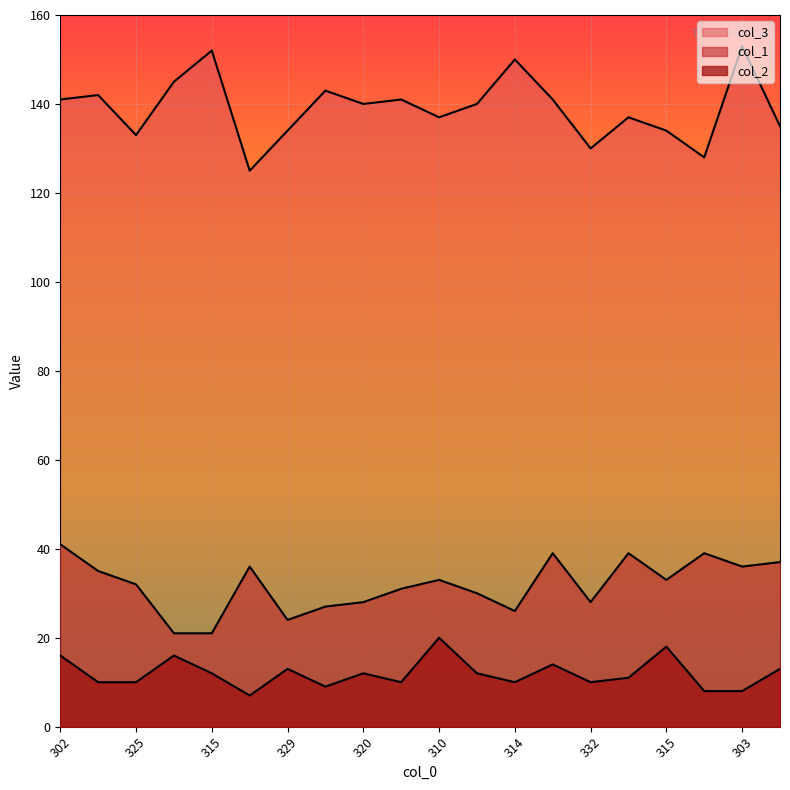

How many values in the col_1 series exceed 33?

8